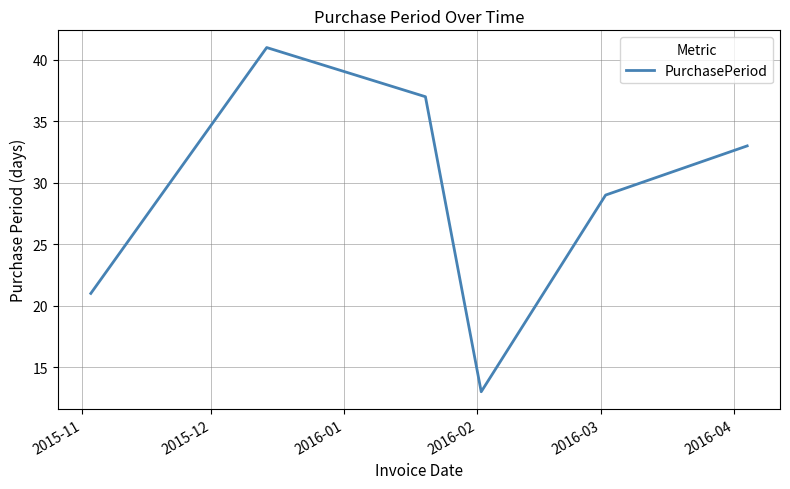

How many values are between 21 and 37?

4